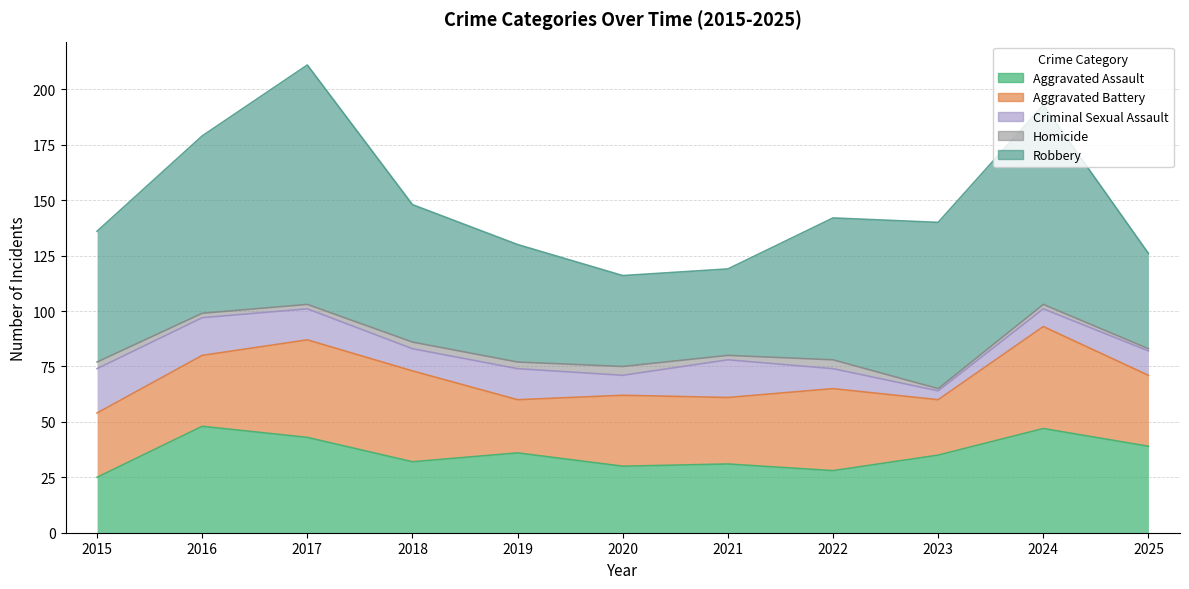

Reading right to left, list all the values displayed in this chart.

Aggravated Assault: 39	47	35	28	31	30	36	32	43	48	25
Aggravated Battery: 32	46	25	37	30	32	24	41	44	32	29
Criminal Sexual Assault: 11	8	4	9	17	9	14	10	14	17	20
Homicide: 1	2	1	4	2	4	3	3	2	2	3
Robbery: 43	90	75	64	39	41	53	62	108	80	59